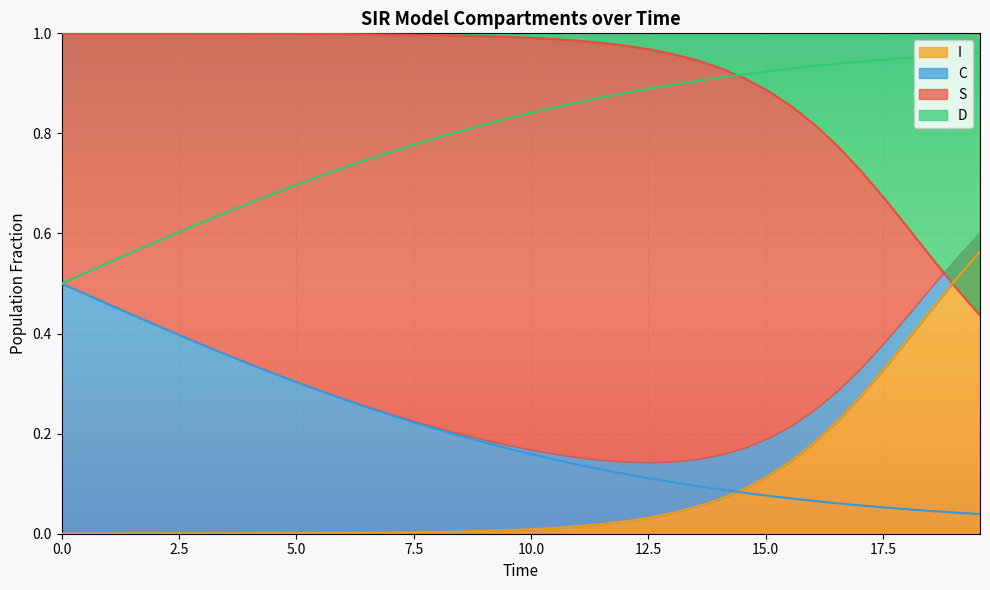

How many categories are shown in the chart?

40